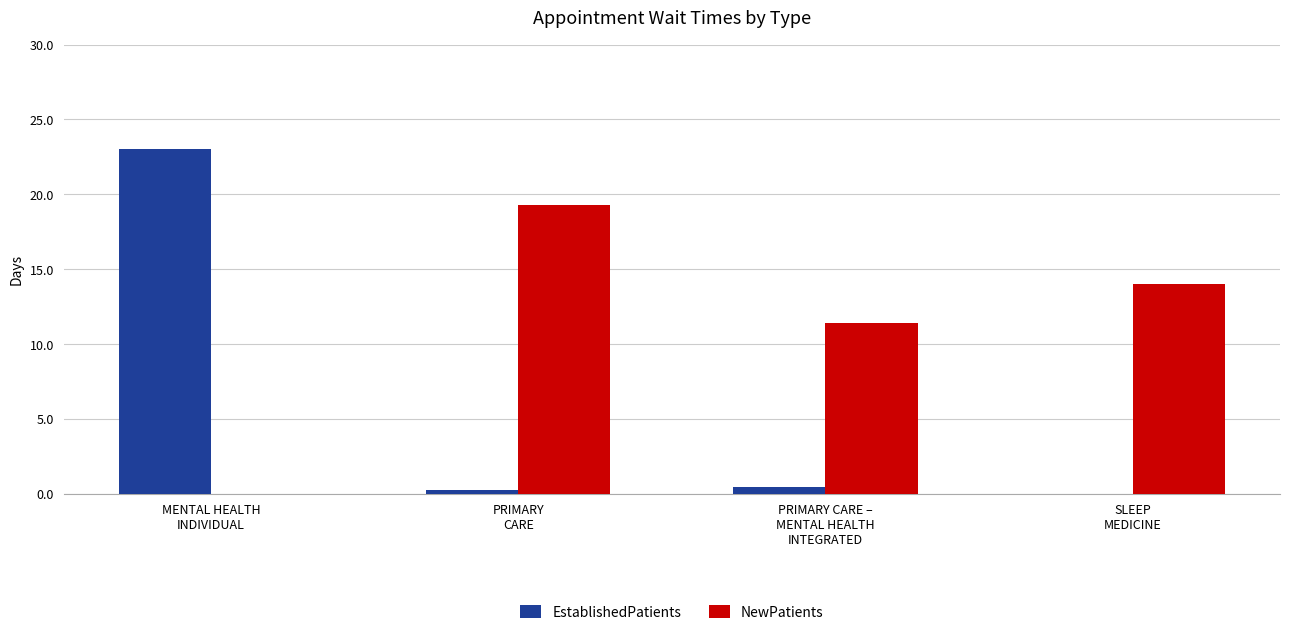

What is the spread (max minus min) of values at MENTAL HEALTH
INDIVIDUAL?

23.0